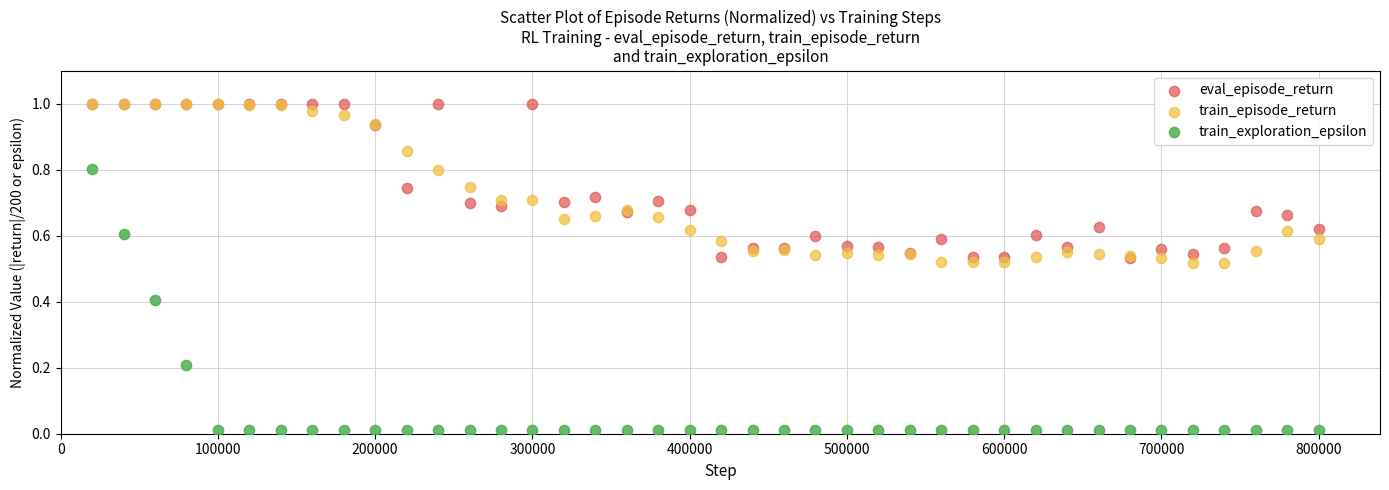

Which series contains the lowest Y value?

train_exploration_epsilon